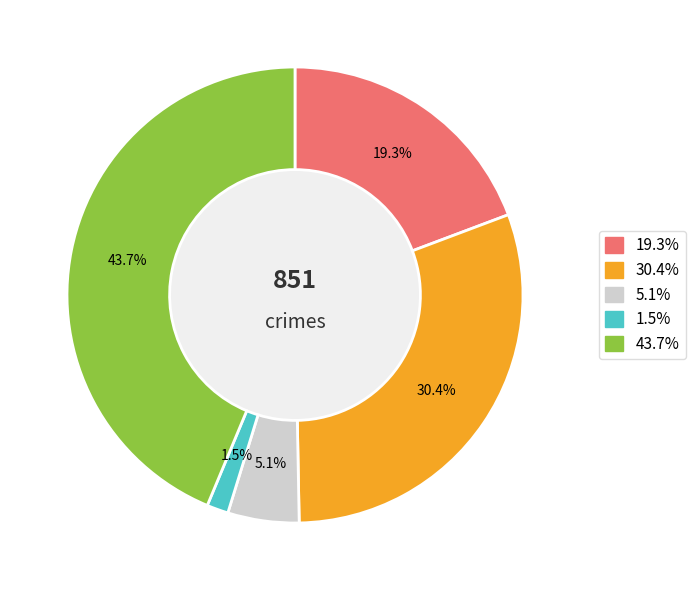

Does any single category account for the majority?

No